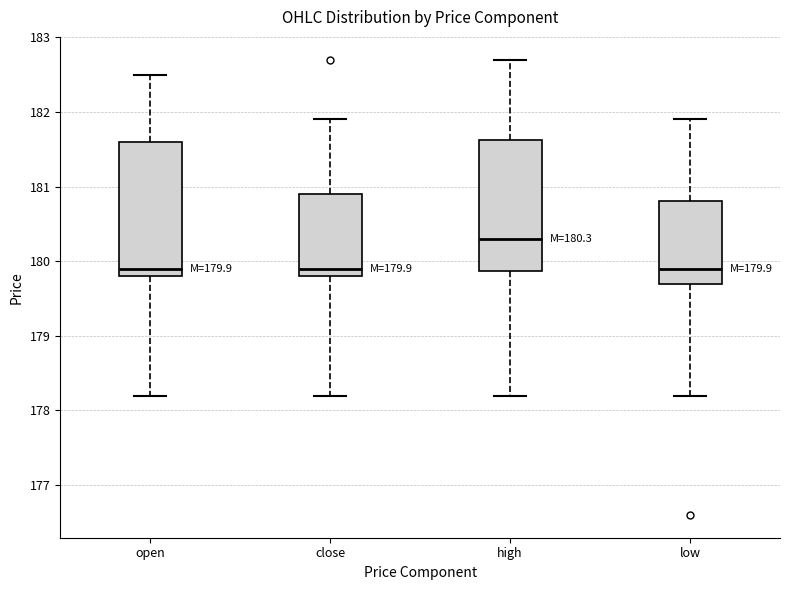

Which box's median line is the highest?

high